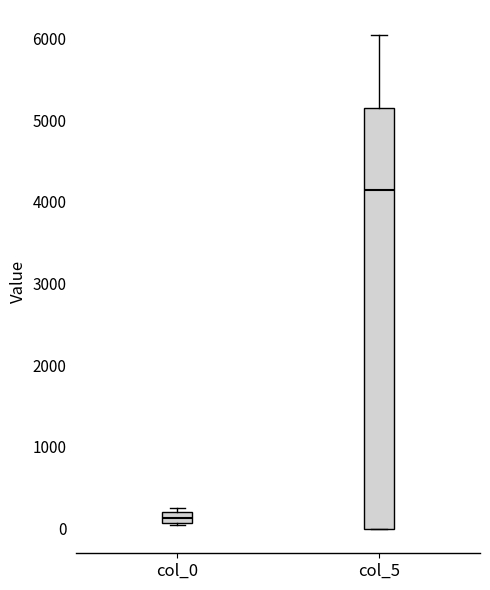

Where is the lower edge of the box for col_5 on the y-axis? The values are not printed on the chart, so give them approximately, as read against the axis.

0